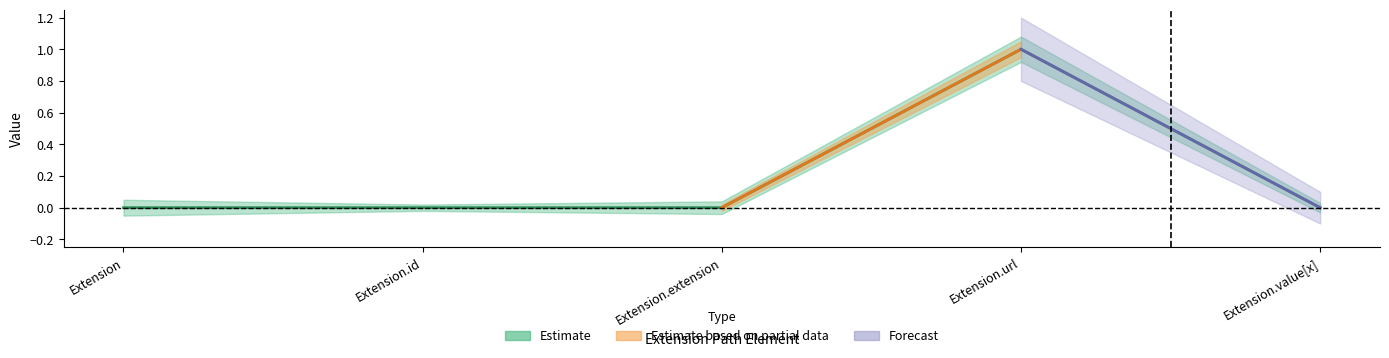

Between Extension.value[x] and Extension.url, which is larger?

Extension.url